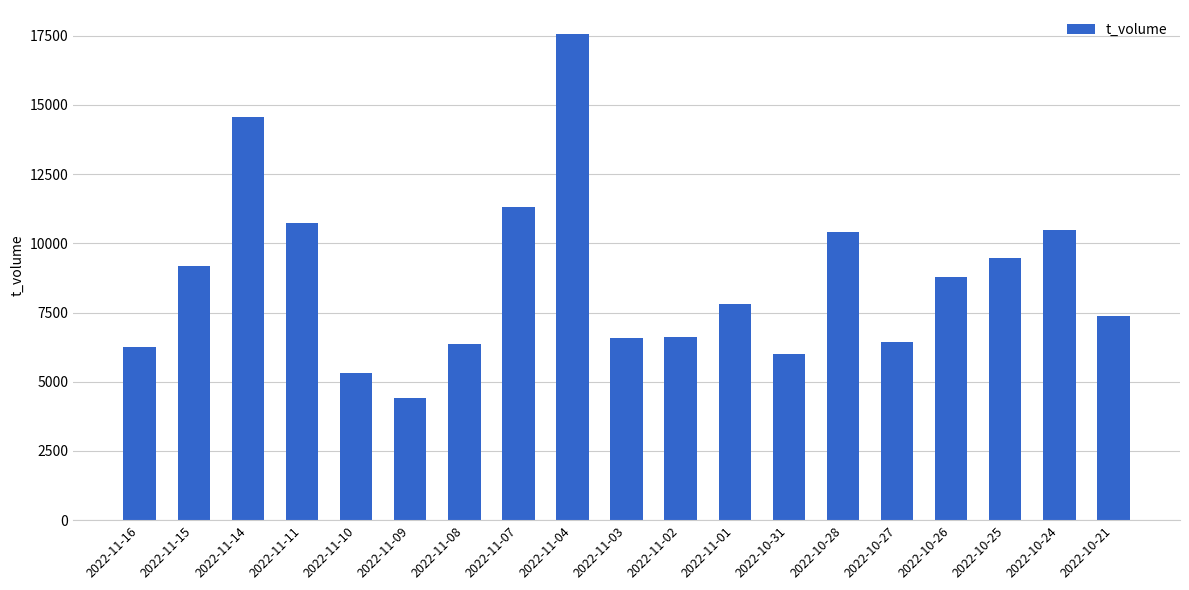

What is the label of the 14th bar from the right?

2022-11-09